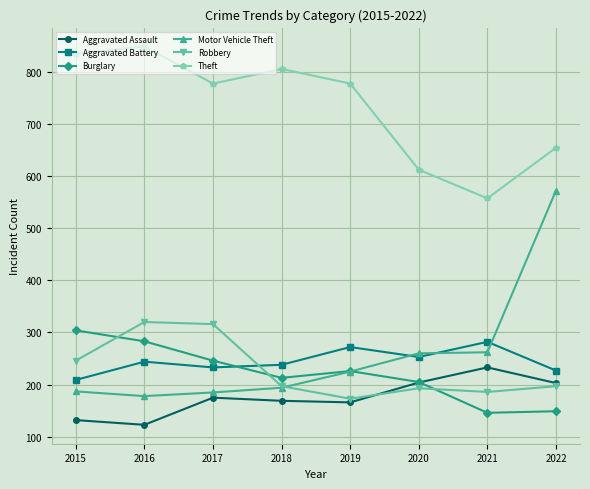

Which series has the widest spread of values?

Motor Vehicle Theft